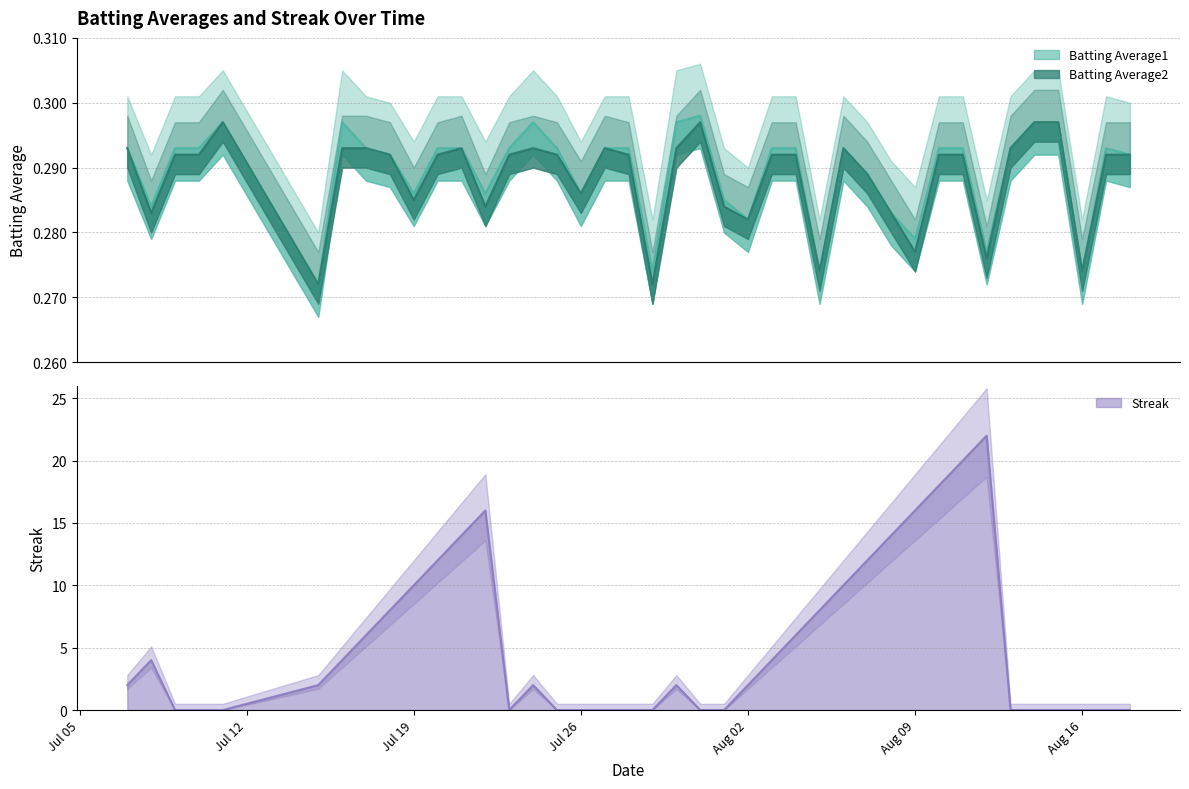

Where is the first local maximum for Batting Average2?

2010-07-11